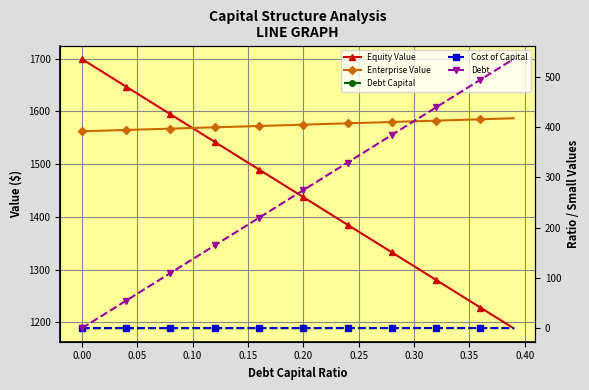

Rank the series at 0.35 from lowest to highest value.

Cost of Capital, Debt Capital, Debt, Equity Value, Enterprise Value